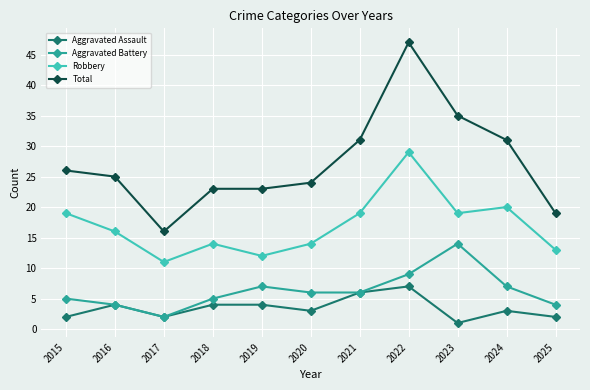

True or false: Total has a value of 14 at 2021.

False